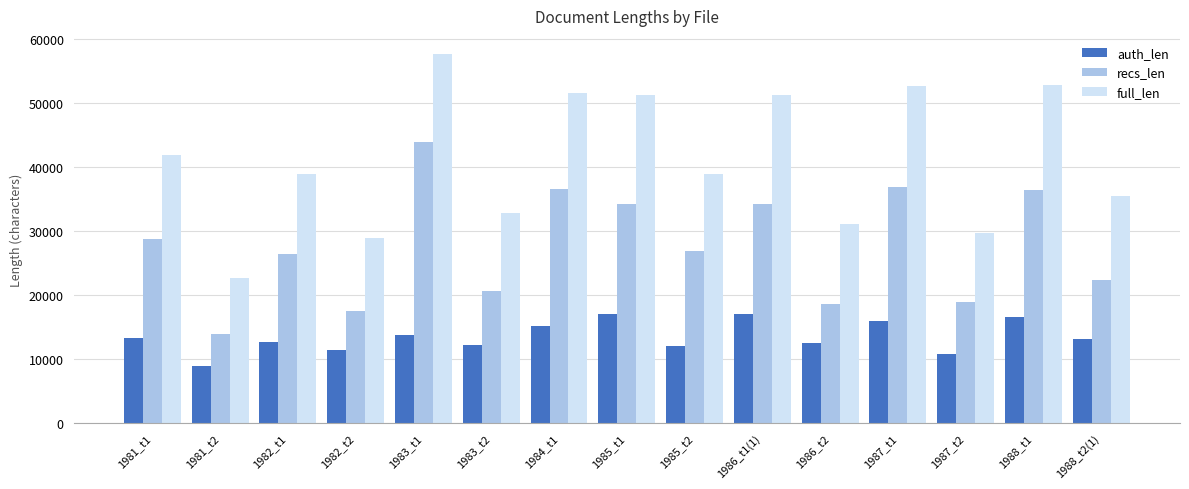

How many data points does each series have?

15